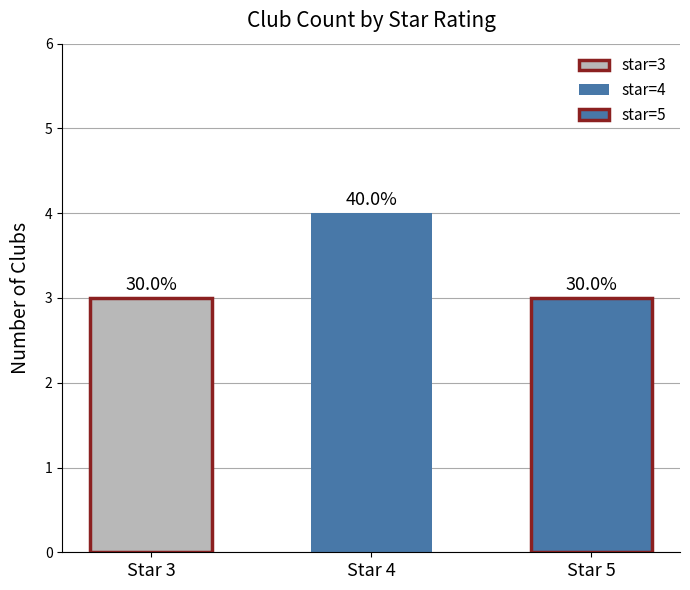

Which category has the lowest value in the avg_type series?

3